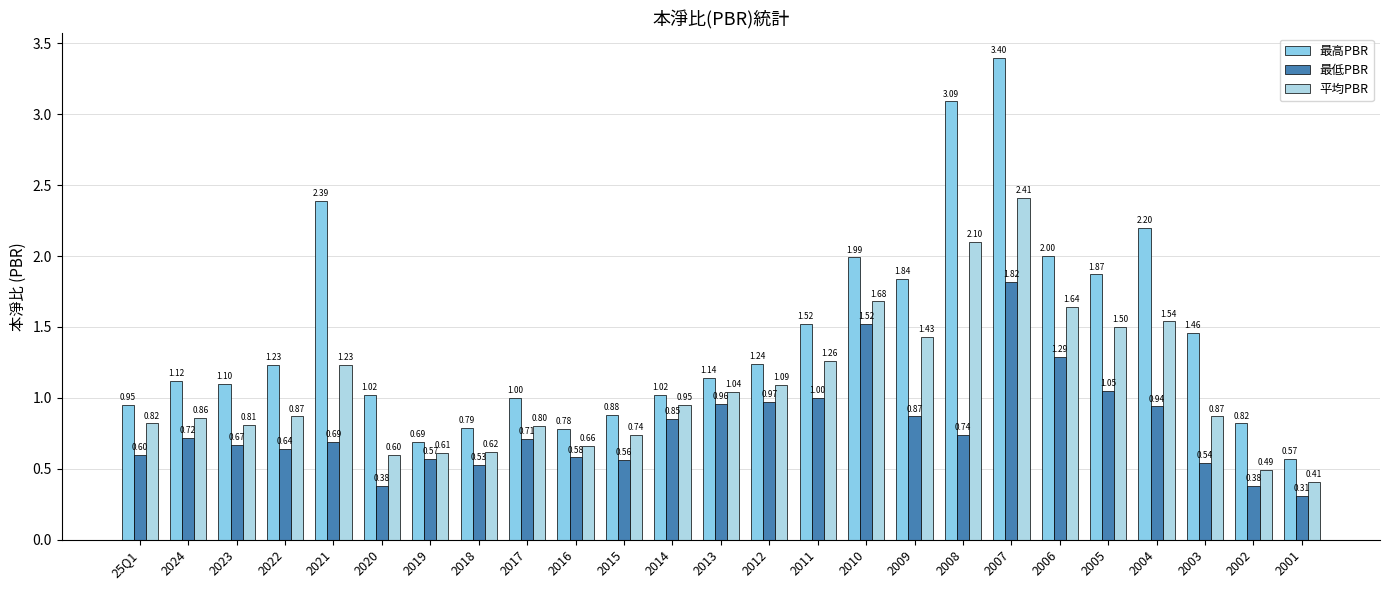

The 平均PBR series shows 0.4 at 2019. True or false?

False